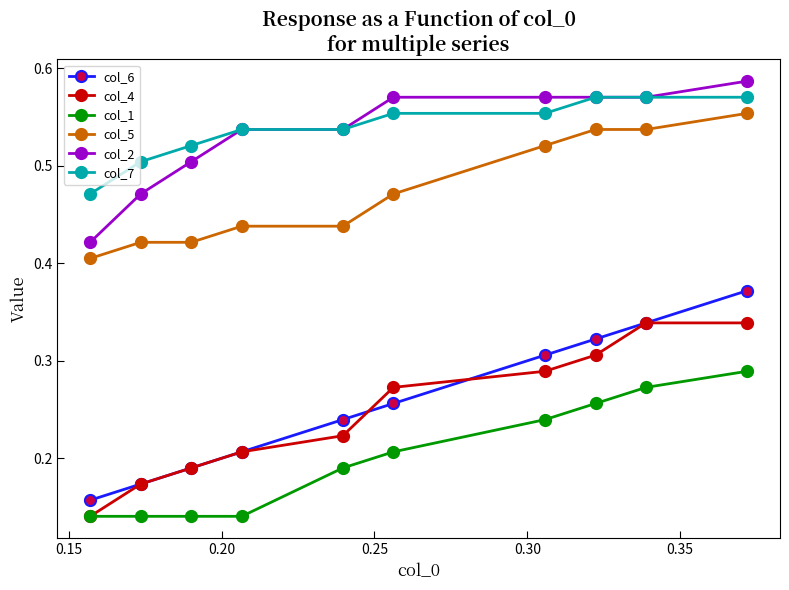

Count the col_6 values in the range 0 to 1.

10